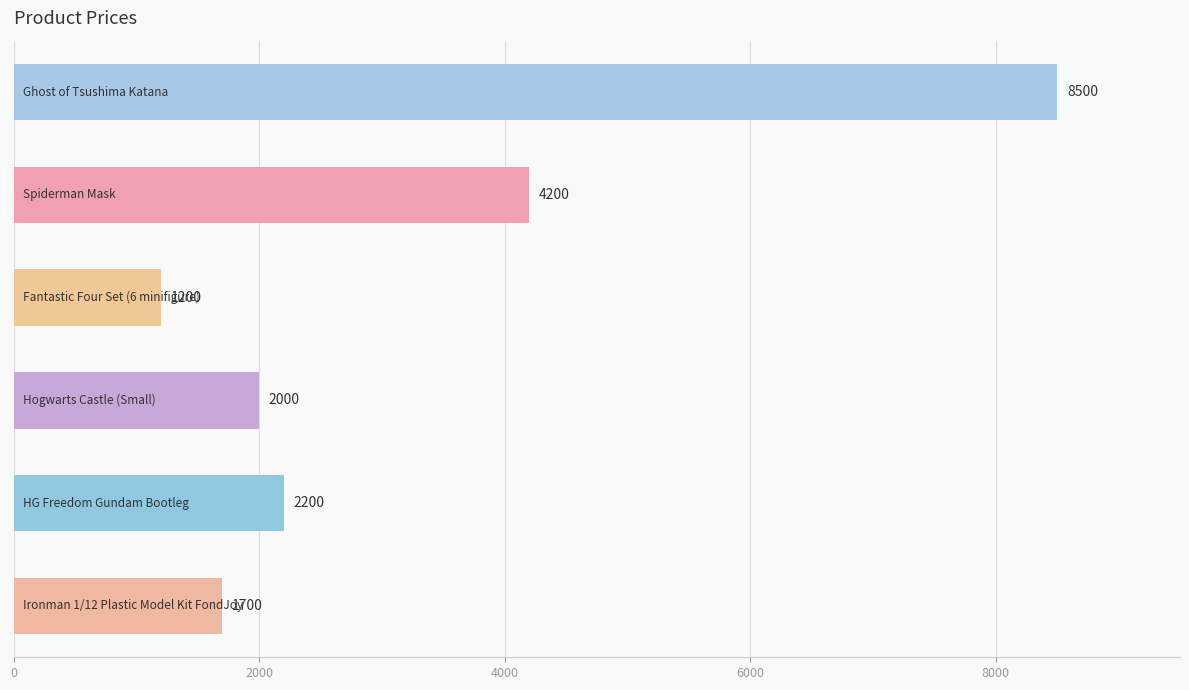

What is the difference between the maximum and second lowest values?

6800